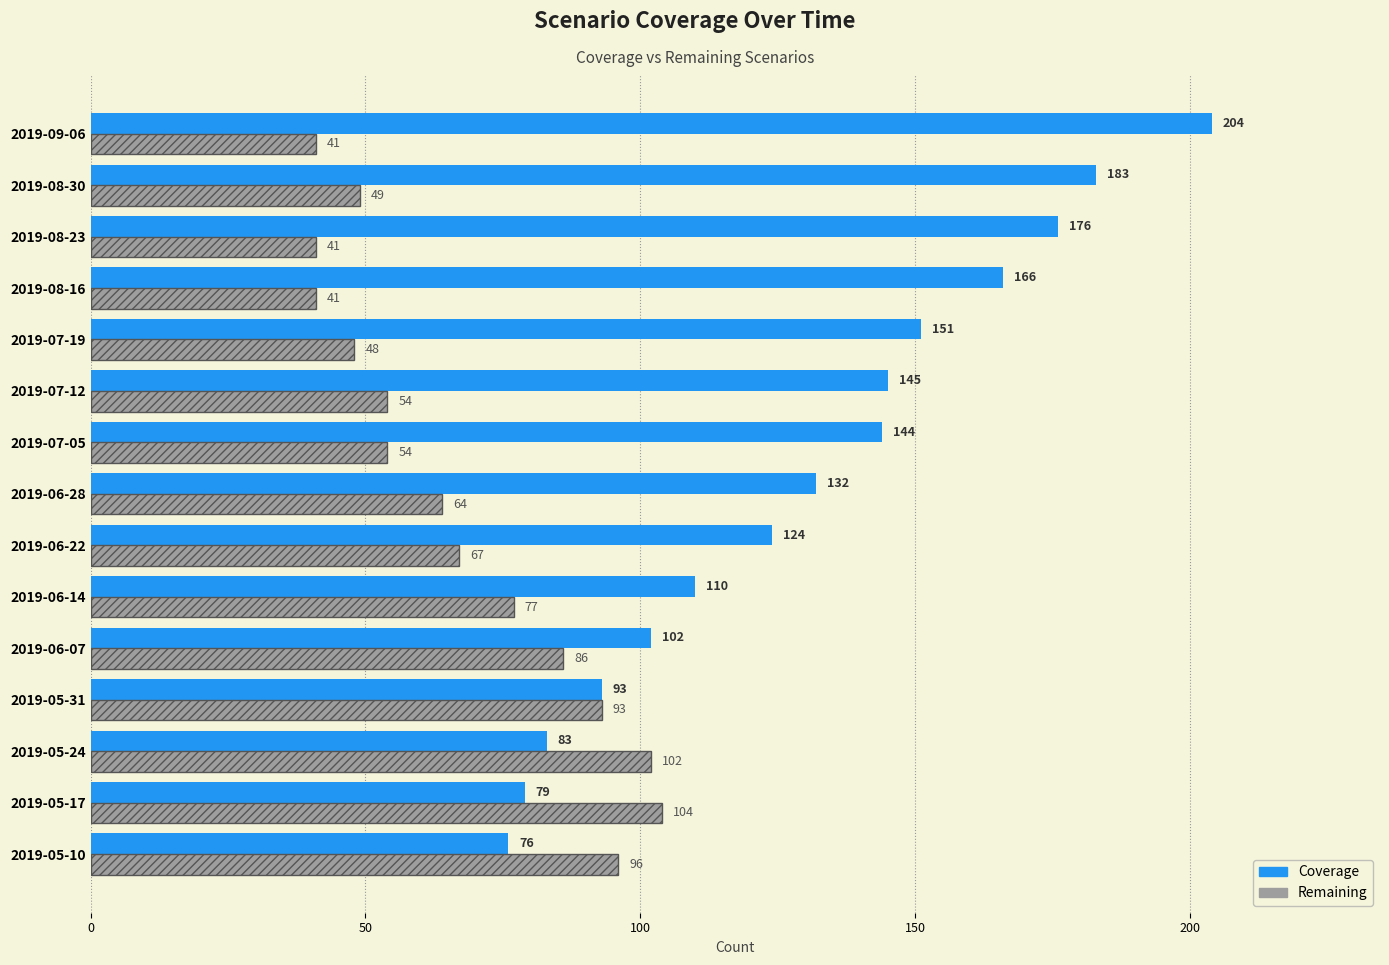

At which category is the sum across all series the highest?

2019-09-06